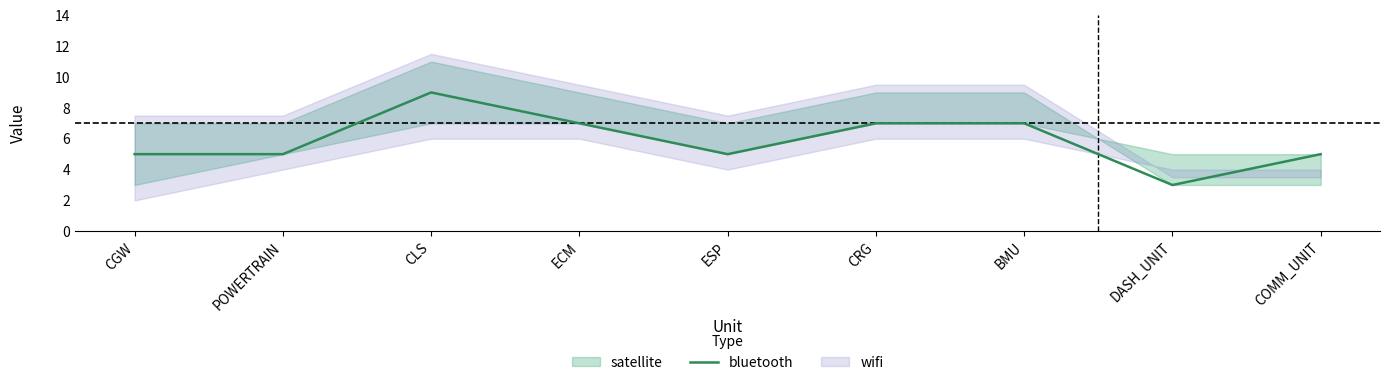

Which category has the highest value across all series?

CLS